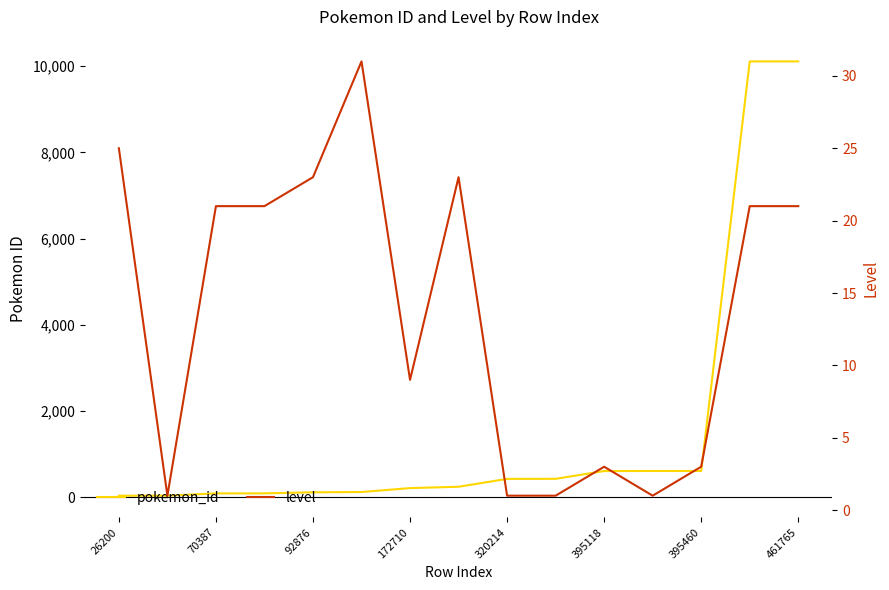

How many interior local valleys does the level series have?

3